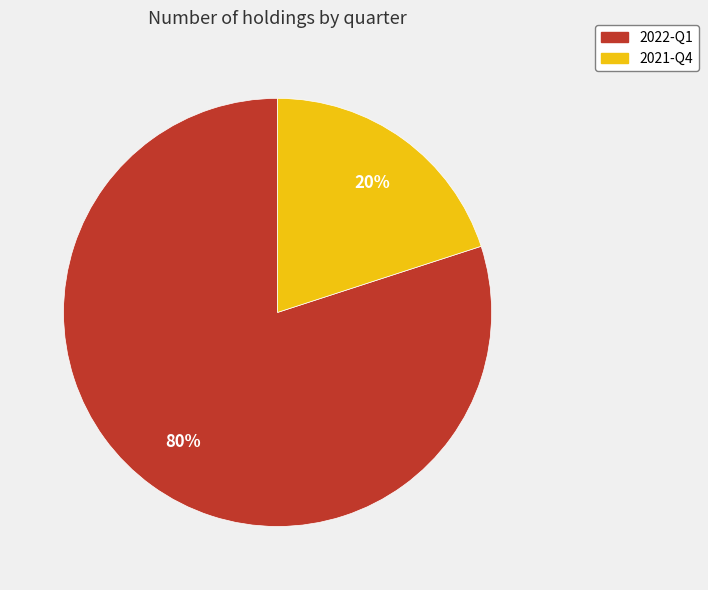

The 2021-Q4 slice represents 20% of the pie. True or false?

True